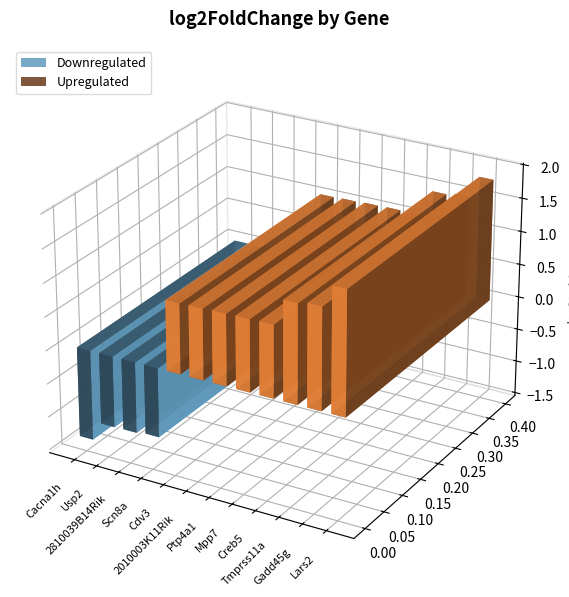

What is the greatest value displayed?

1.8